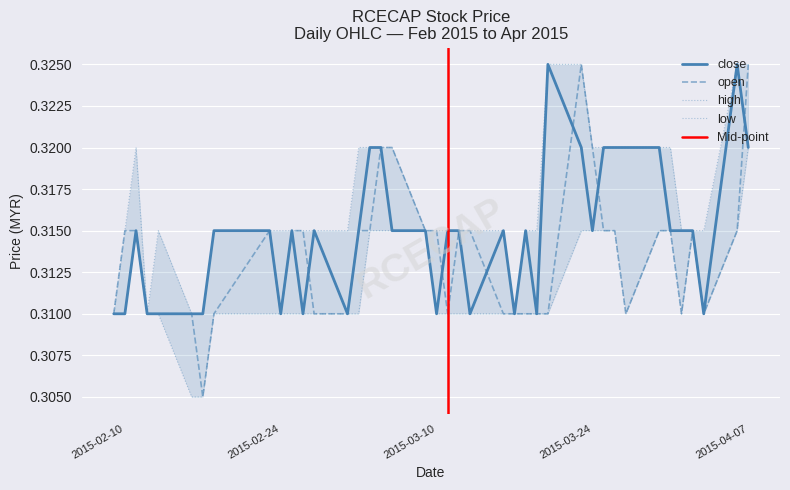

Does the chart display data point markers on the line(s)?

No